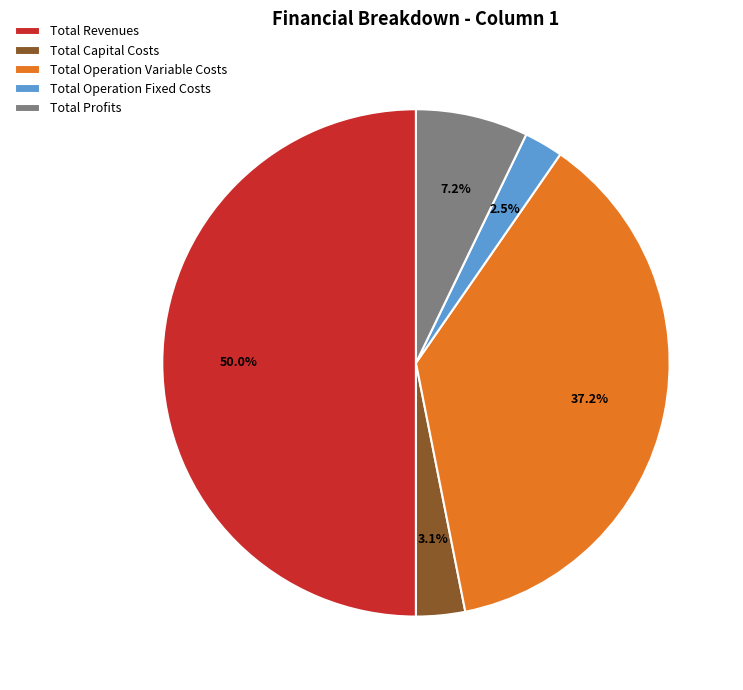

Which has a higher value, Total Operation Variable Costs or Total Capital Costs?

Total Operation Variable Costs